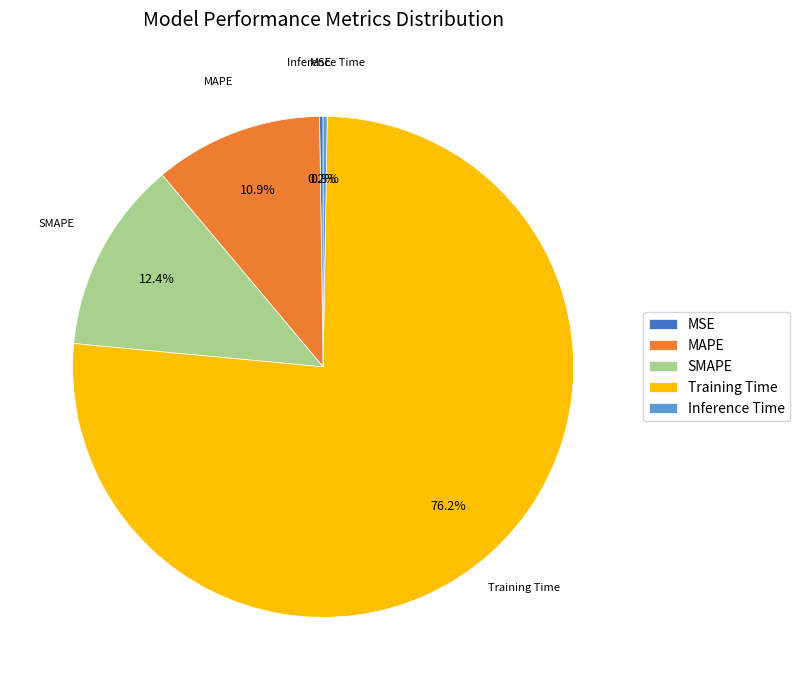

What is the largest slice in the pie chart?

Training Time